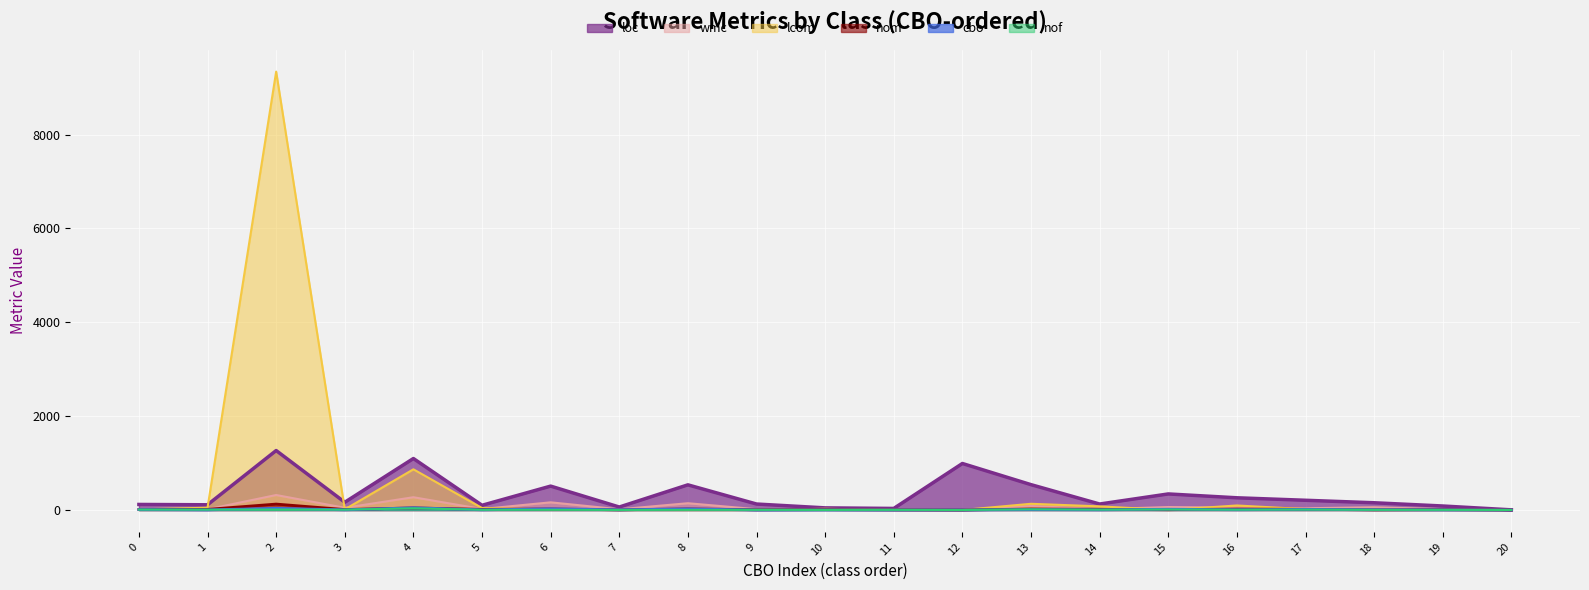

True or false: wmc and lcom cross at least once.

True